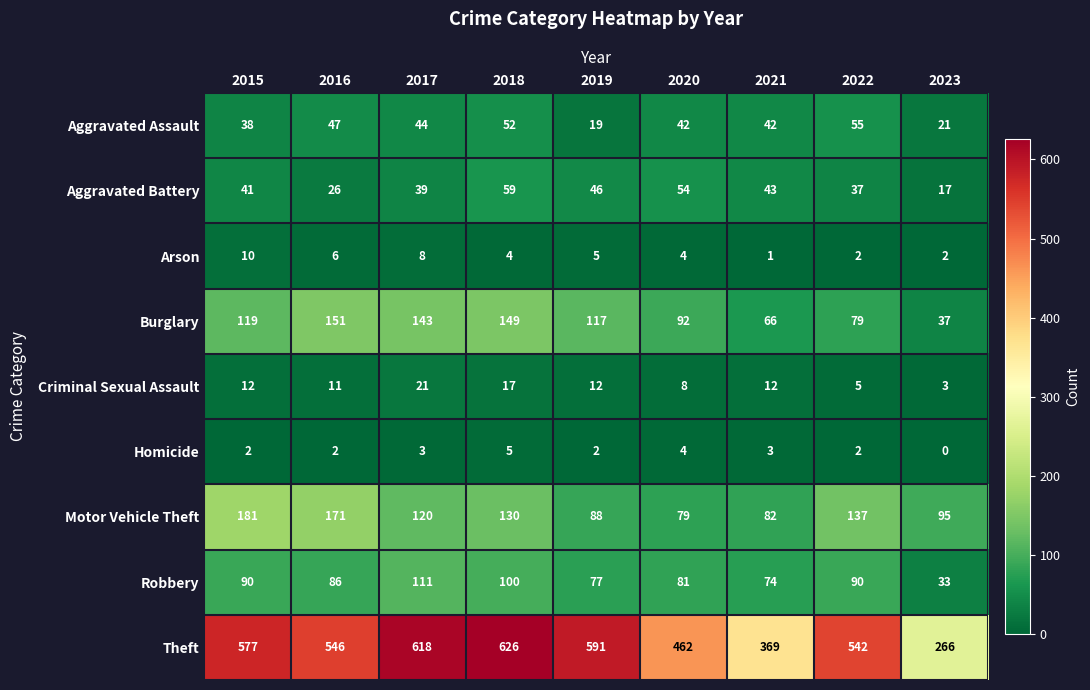

The Theft series shows 889 at 2016. True or false?

False